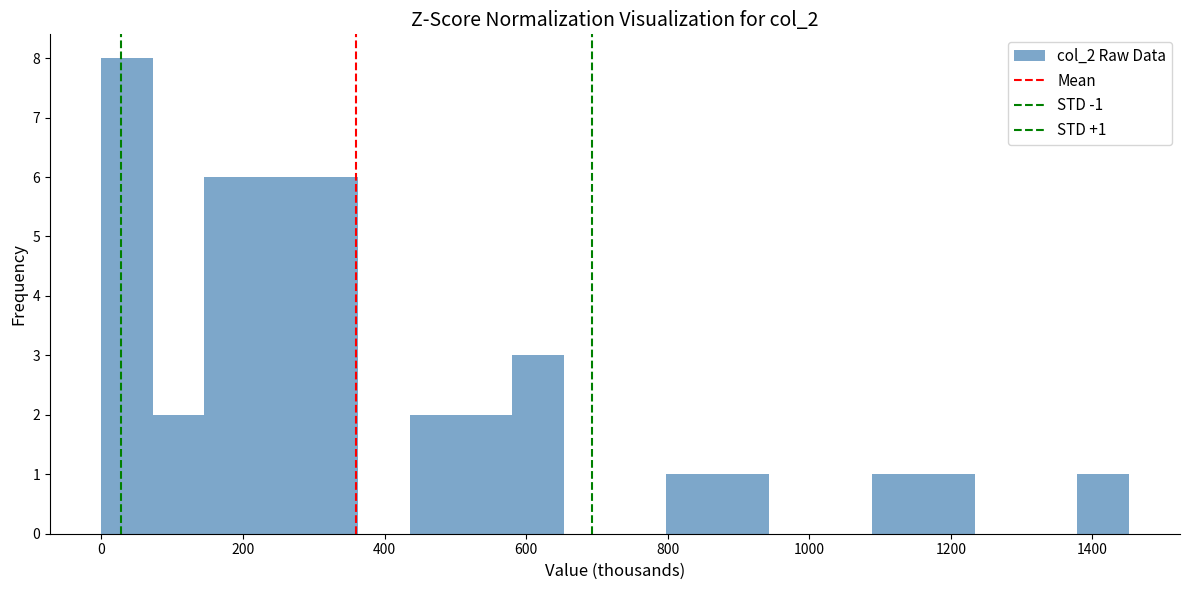

Around what value on the x-axis is the tallest bar? Give the approximate position of its centre, as read against the axis.

40